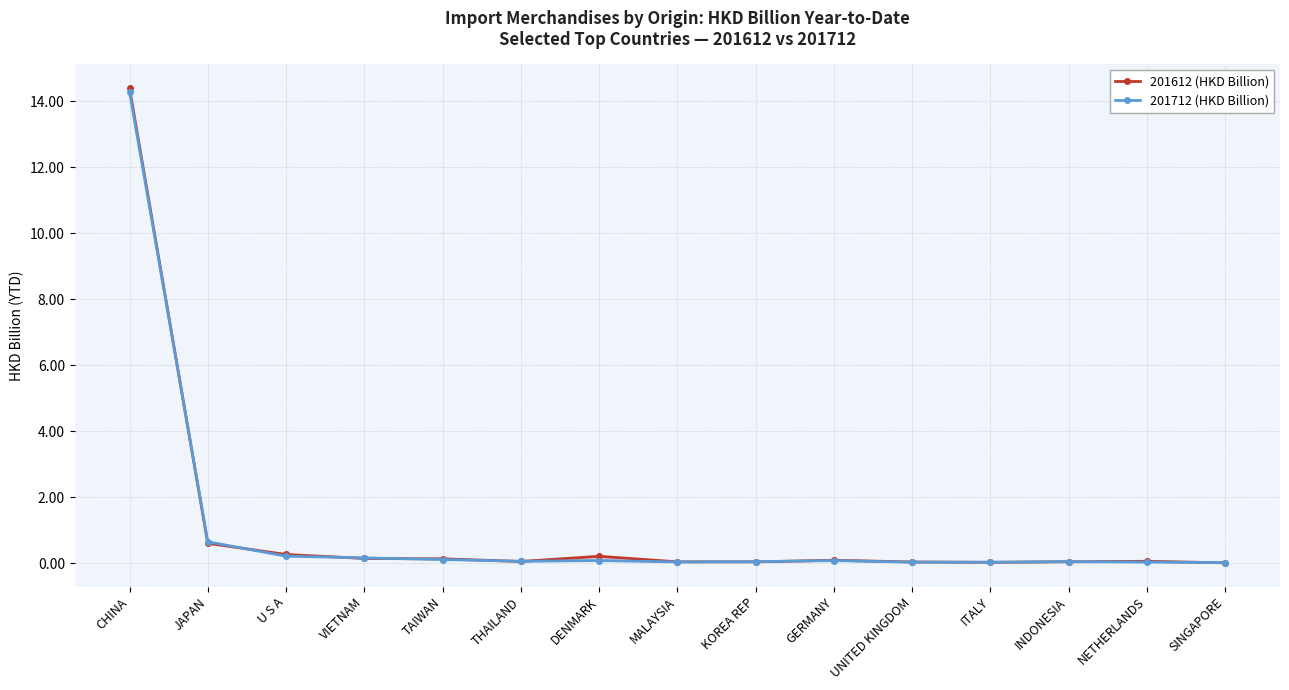

Does the chart have visible grid lines?

Yes